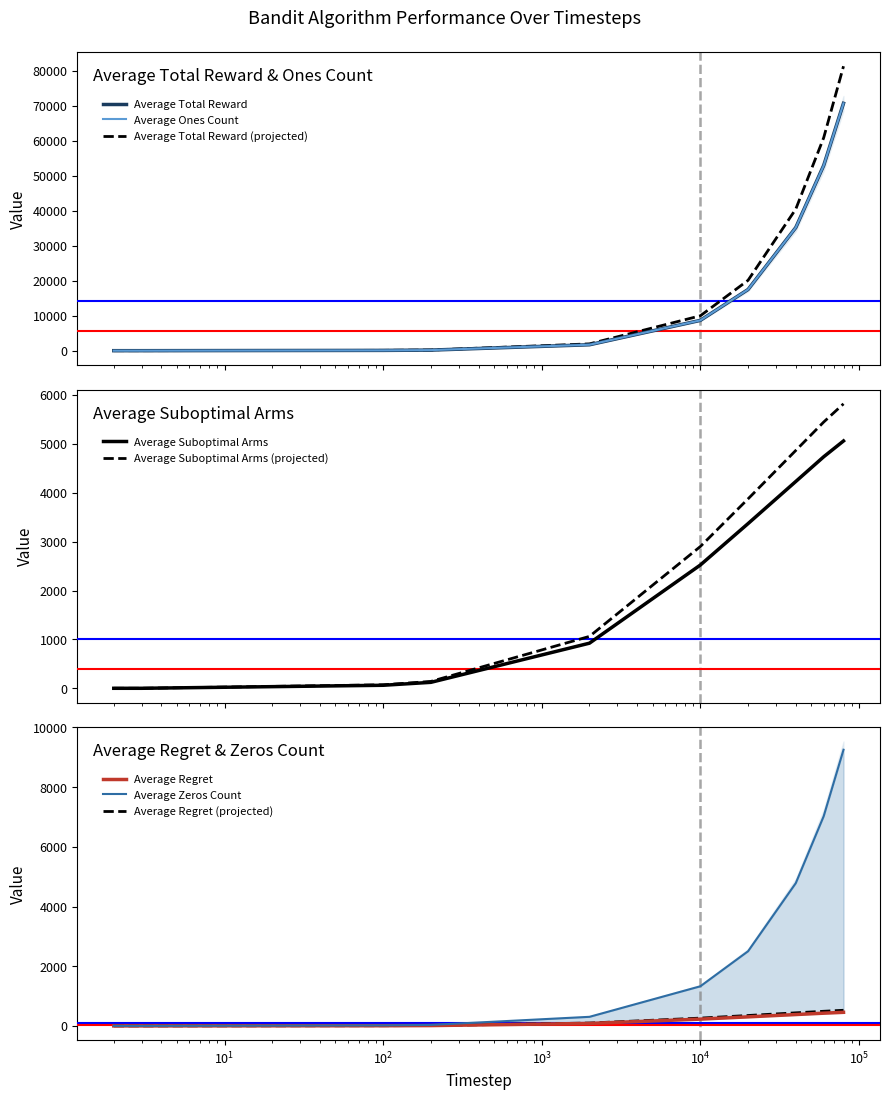

Which series ends up on top after the final intersection of Average Suboptimal Arms and Average Ones Count?

Average Ones Count